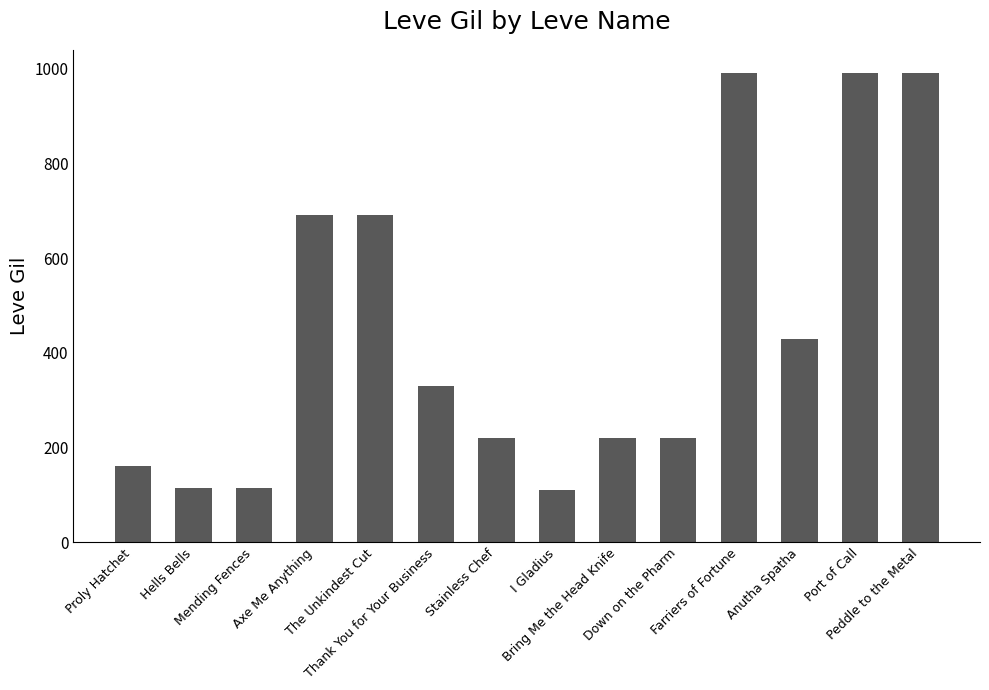

How many distinct data groups are displayed?

1